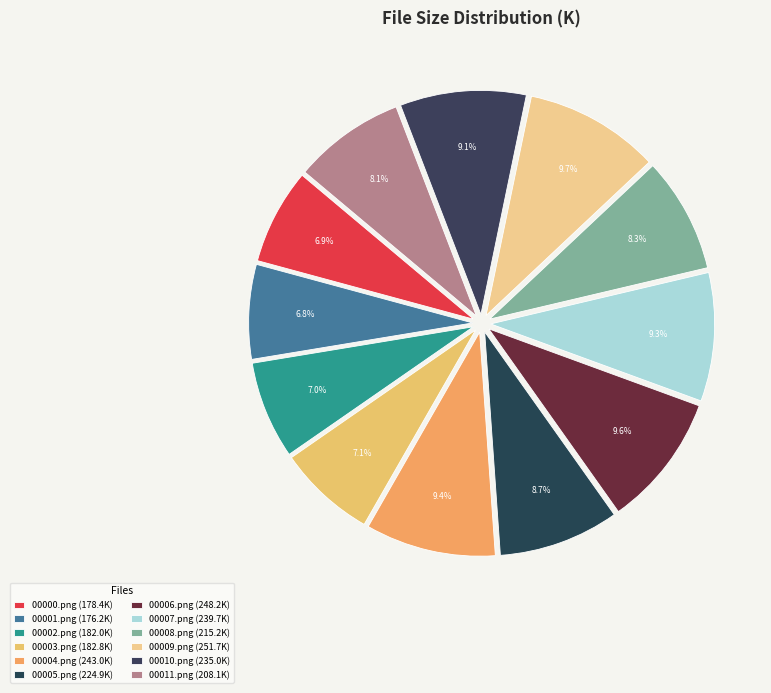

What is the change in value from 00005.png to 00010.png?

+10.2